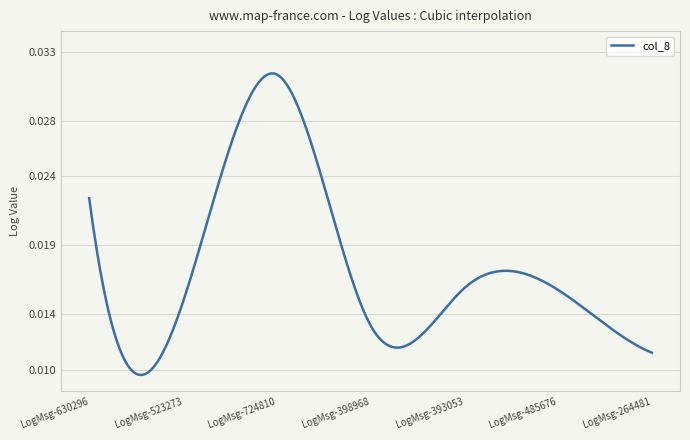

Where is the first local maximum?

LogMsg-724810